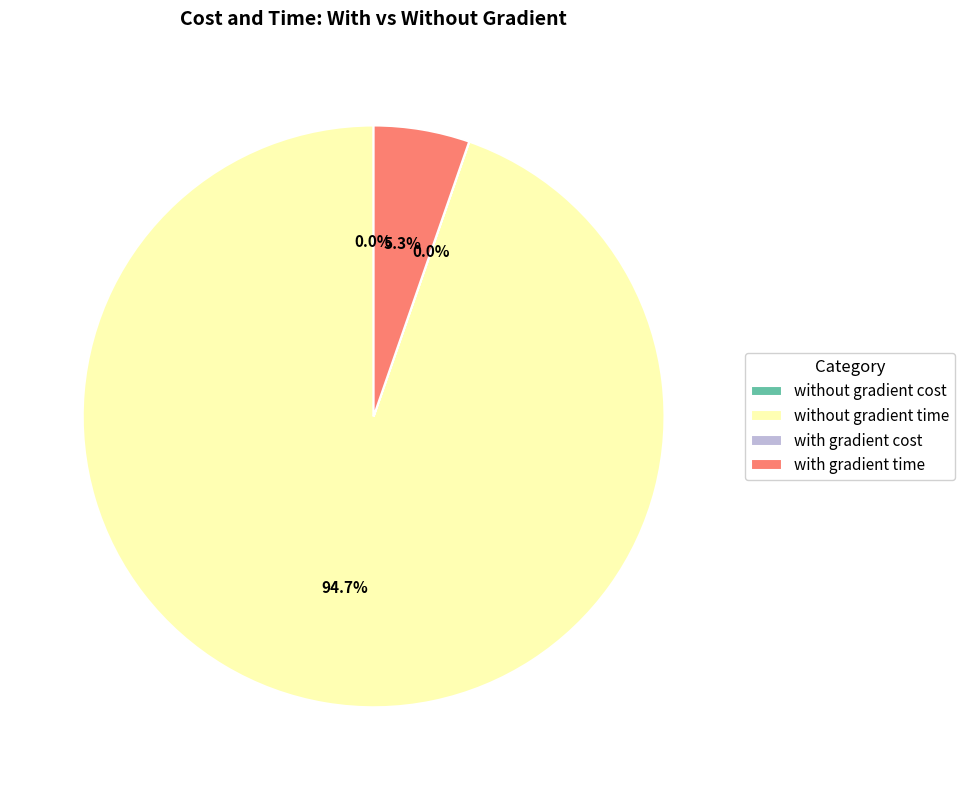

Which category has the biggest portion of the pie?

without gradient time